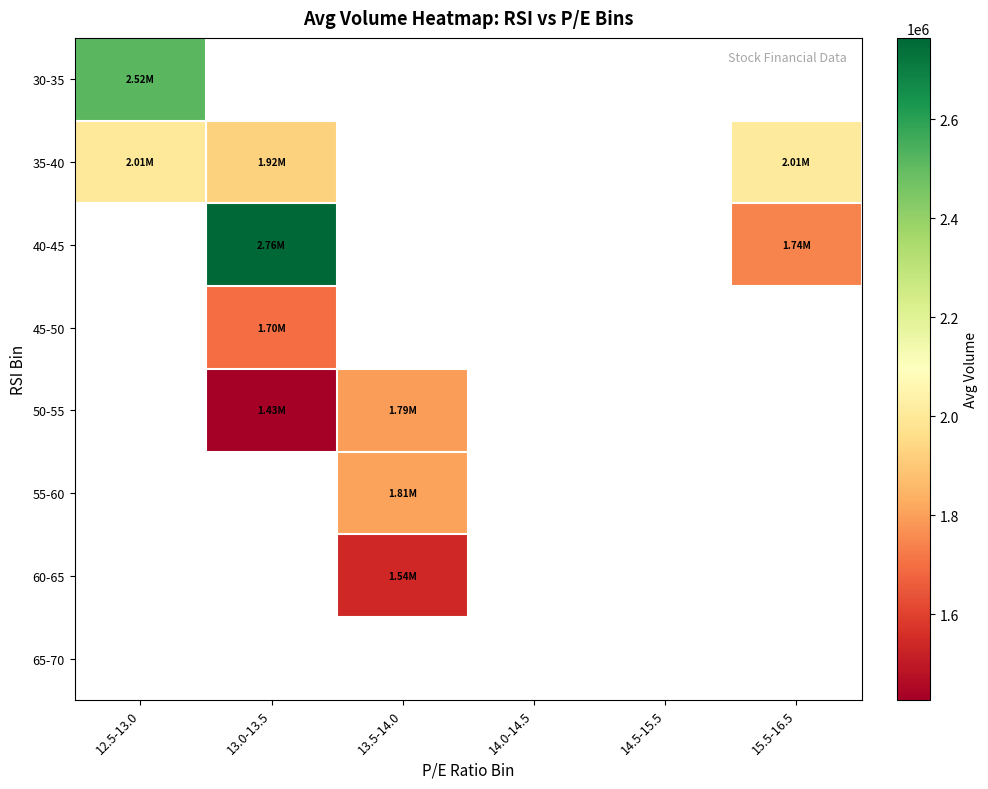

What is the smallest value displayed?

1426809.5